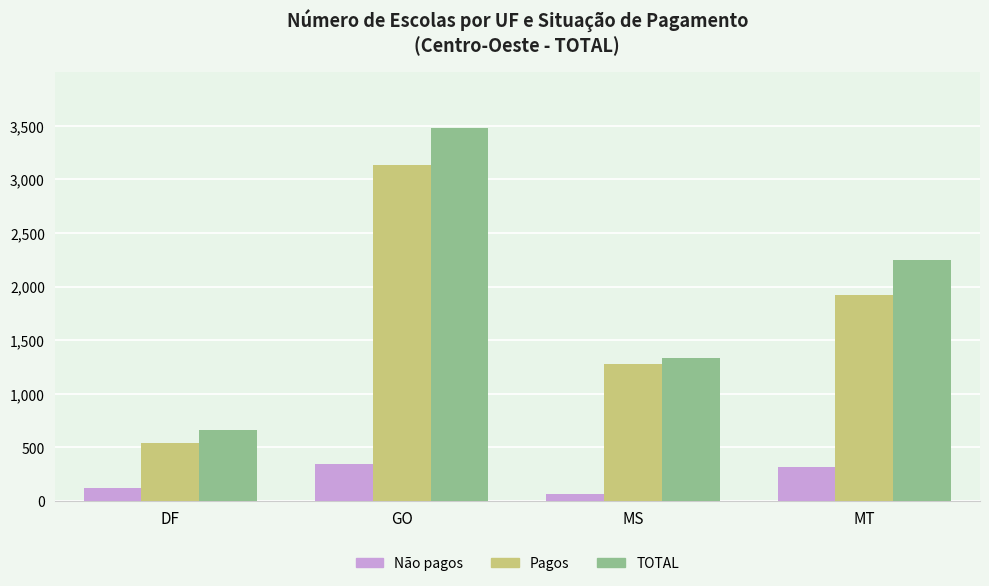

At which label does TOTAL reach its minimum?

DF